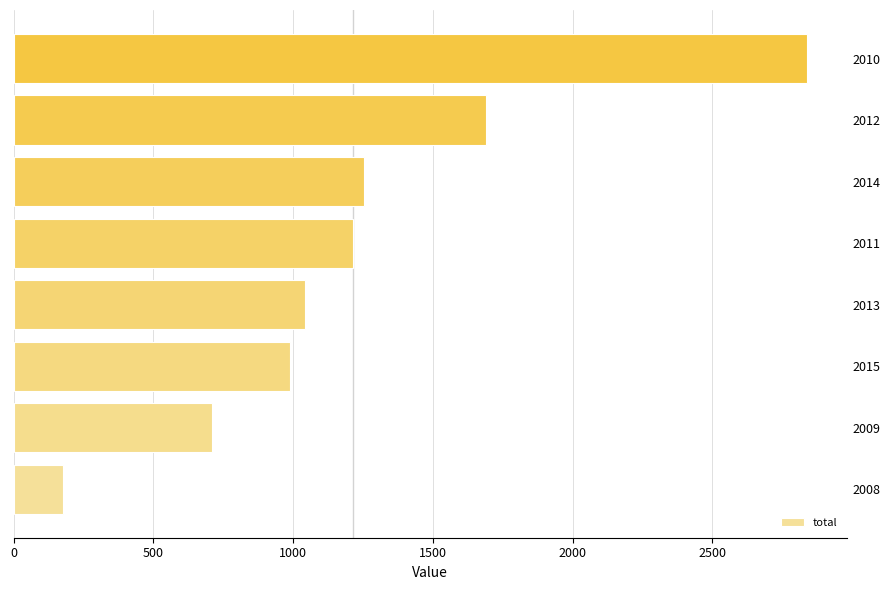

Rank the categories by value from highest to lowest.

2010, 2012, 2014, 2011, 2013, 2015, 2009, 2008